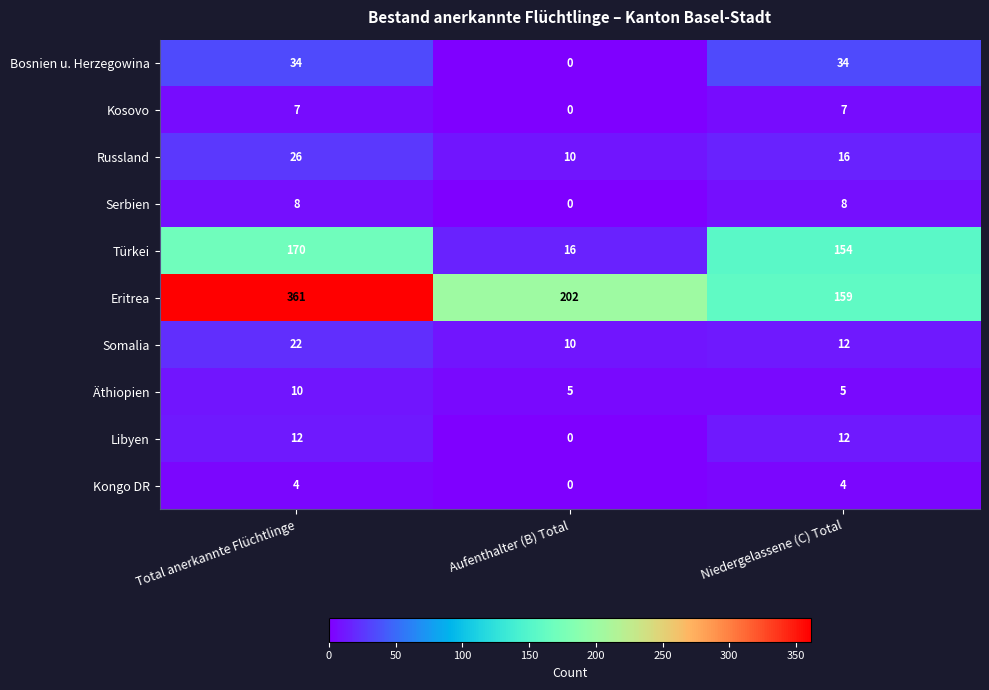

How many data points does each series have?

3